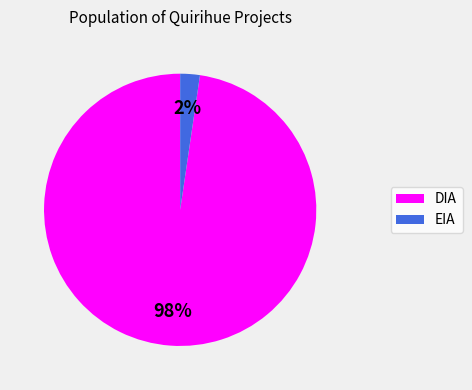

Do EIA and DIA together represent more than half of the pie?

Yes